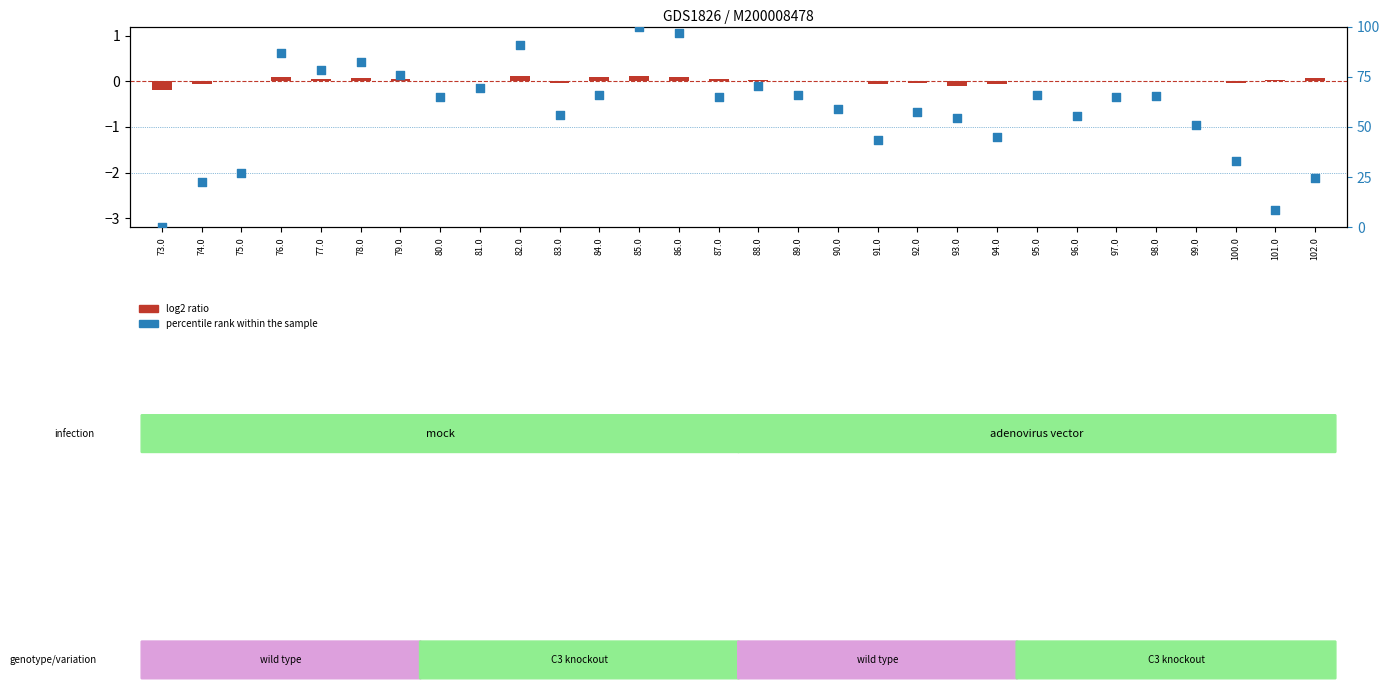

What is the total value across all series at 87.0?

65.1